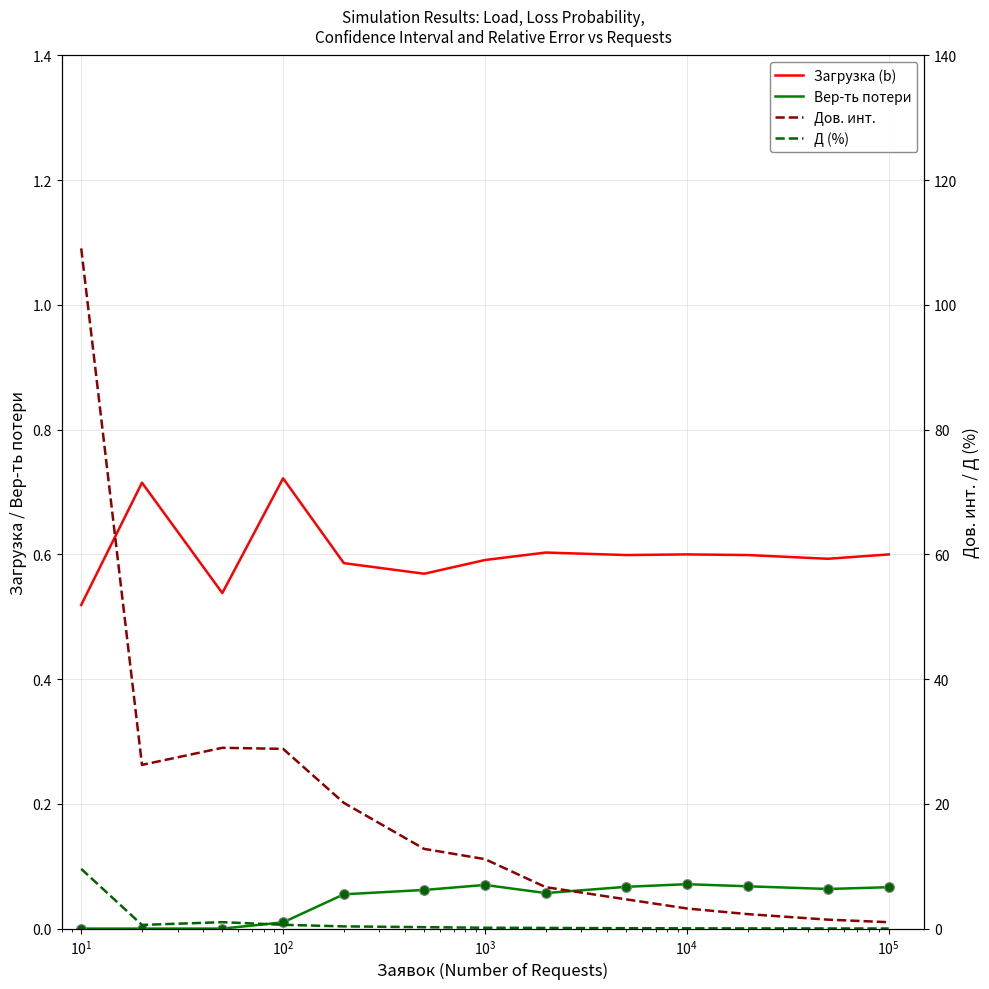

Rank the series by their maximum value, from highest to lowest.

Дов. инт., Д (%), Загрузка (b), Вер-ть потери